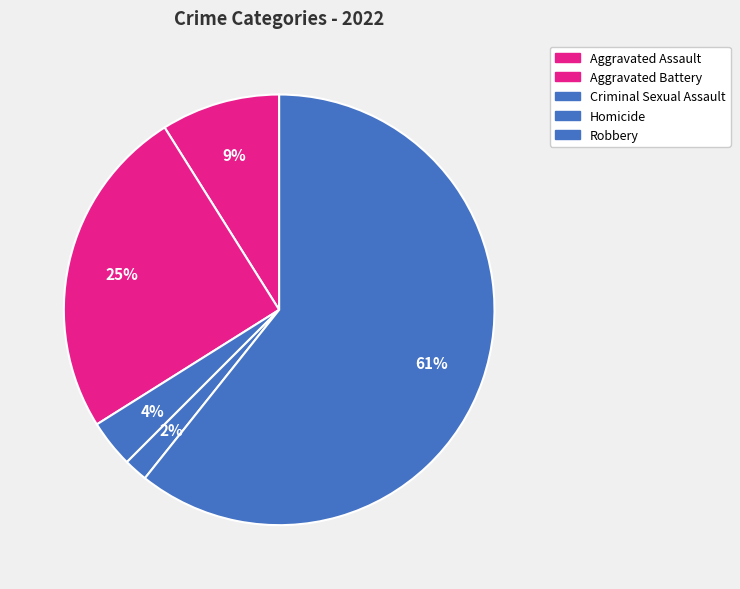

What is the change in value from Aggravated Assault to Criminal Sexual Assault?

-3